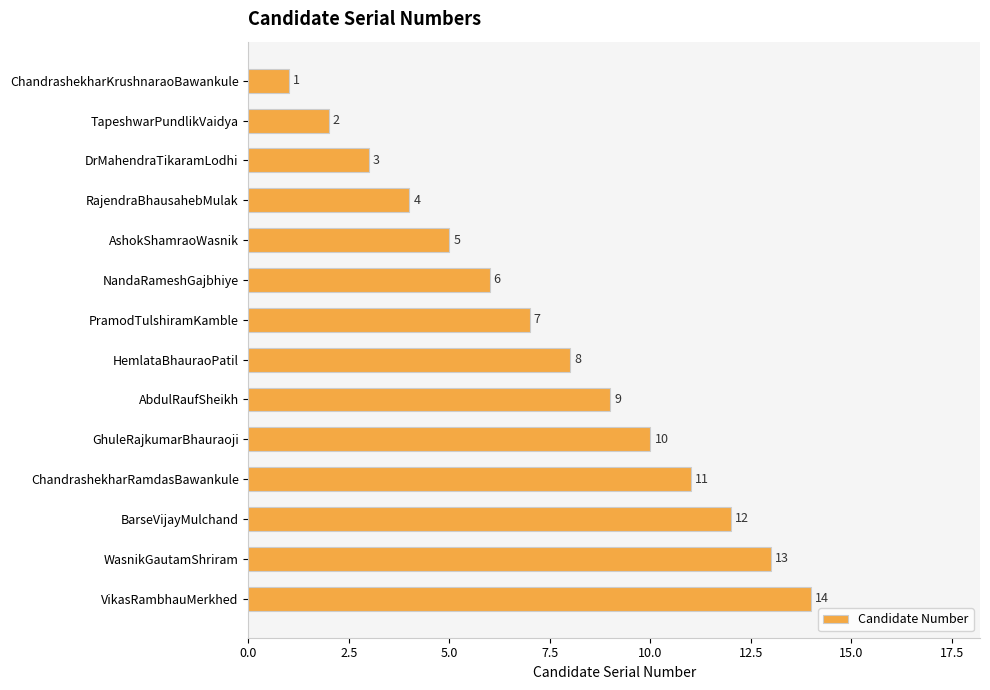

Which label corresponds to the largest value in the chart?

VikasRambhauMerkhed